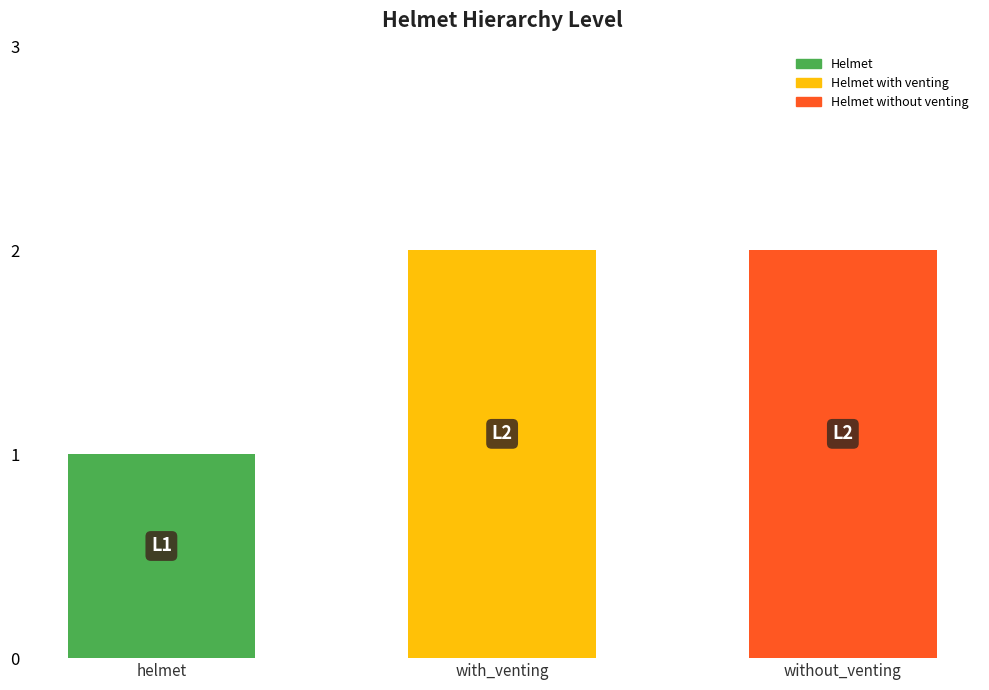

Where is the data nearest to the value 1?

helmet